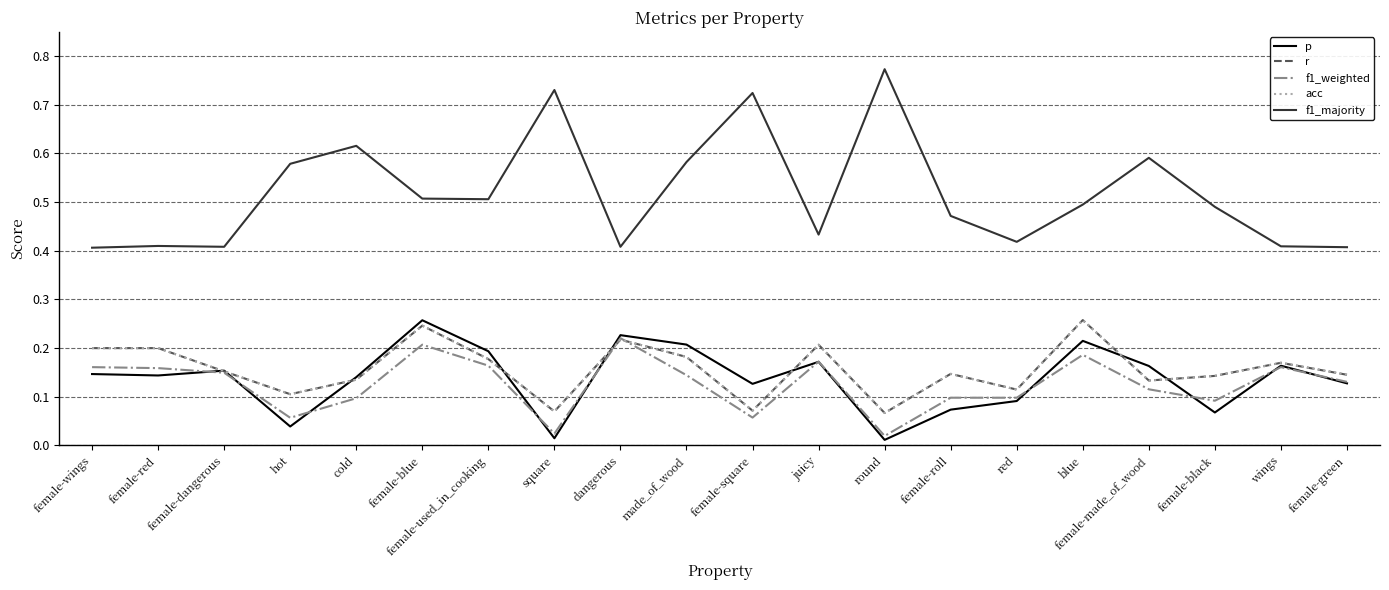

What is the average value of the r series?

0.2